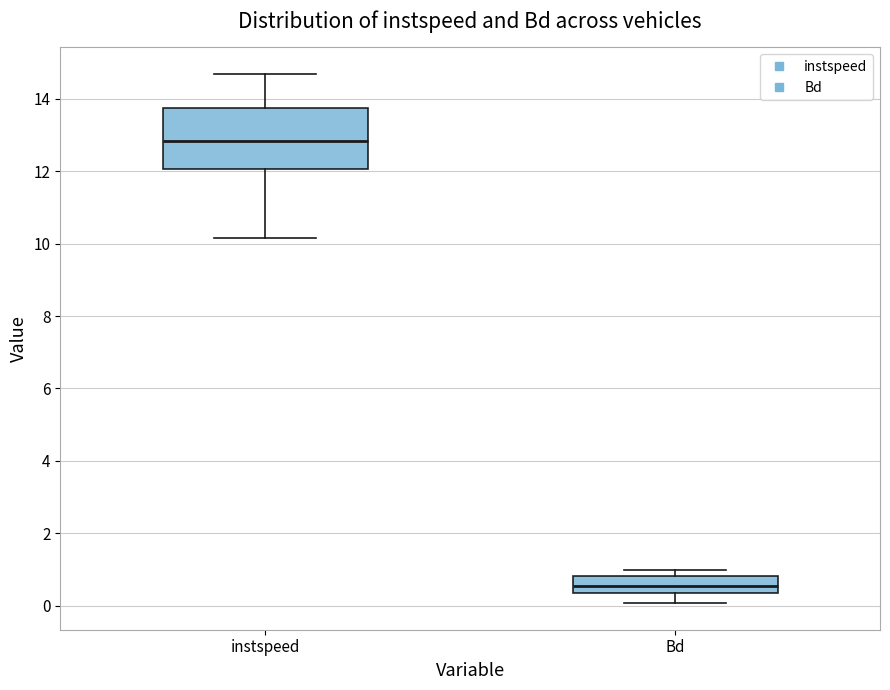

Where does the lower whisker of the box for instspeed end on the y-axis? The values are not printed on the chart, so give them approximately, as read against the axis.

10.2